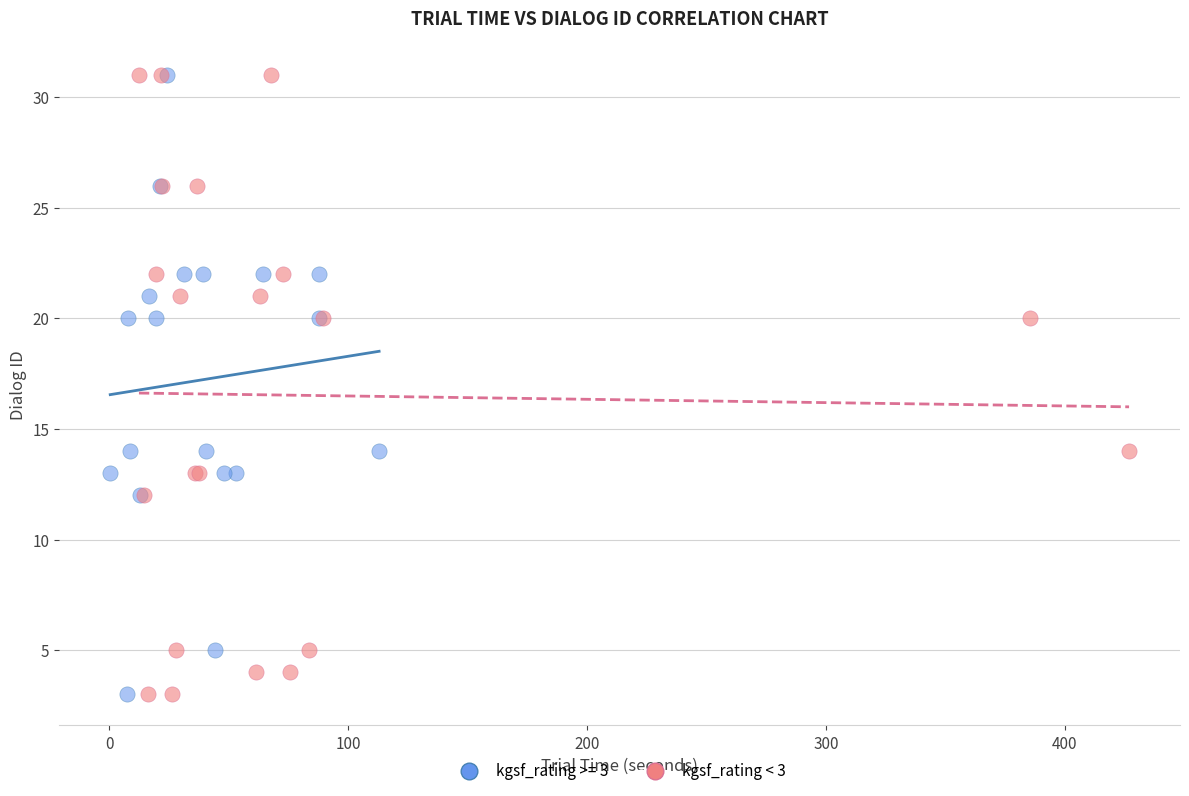

What are all the series names shown in the legend?

kgsf_rating >= 3, kgsf_rating < 3